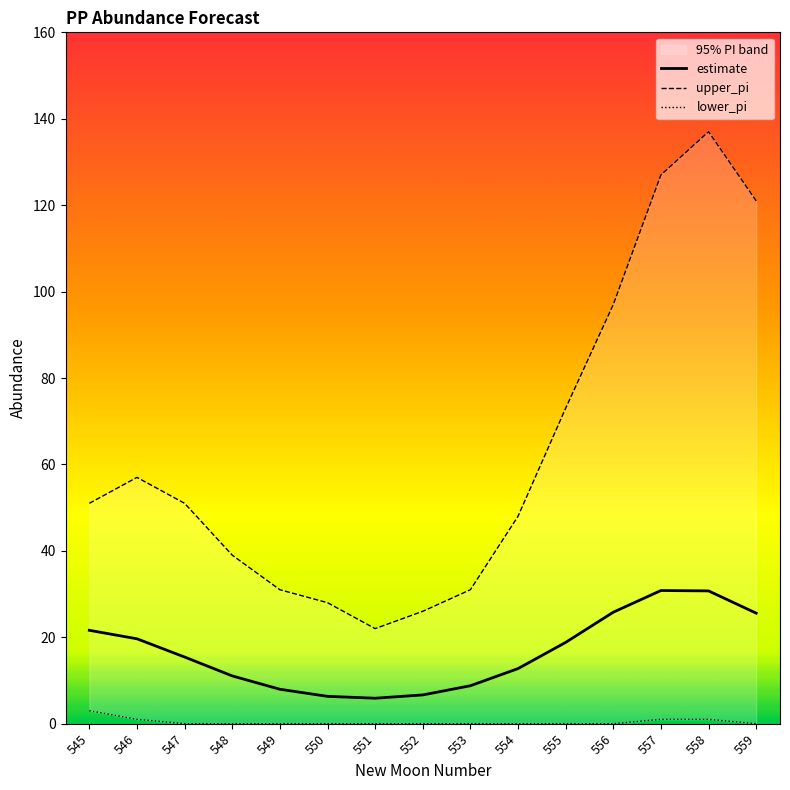

At which label does estimate reach its minimum?

551